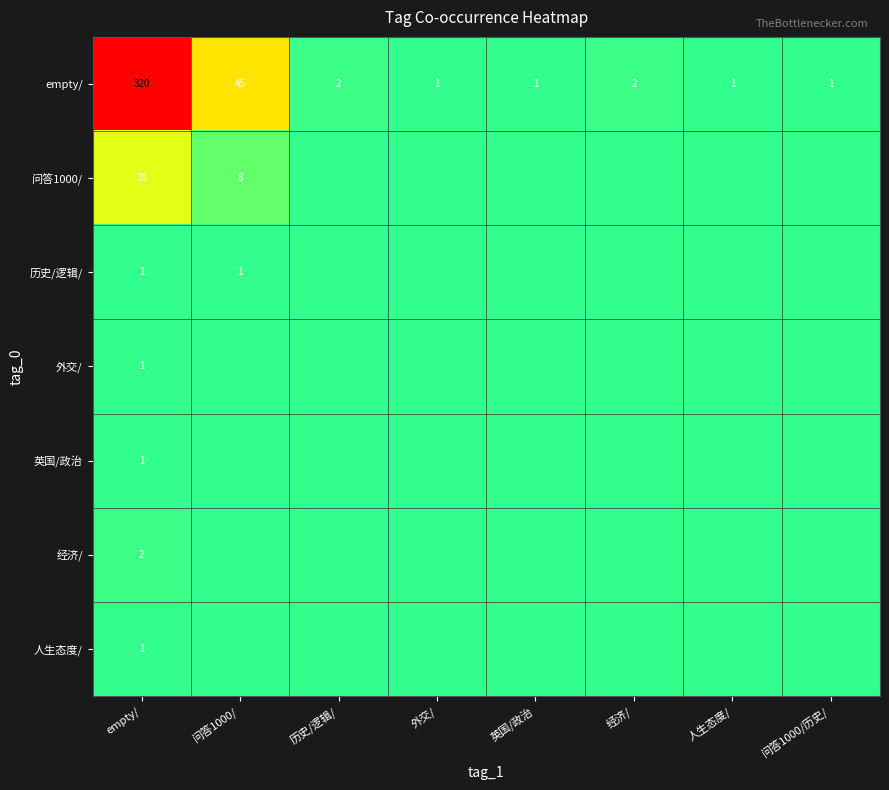

The empty/ series shows 1 at 英国/政治. True or false?

True